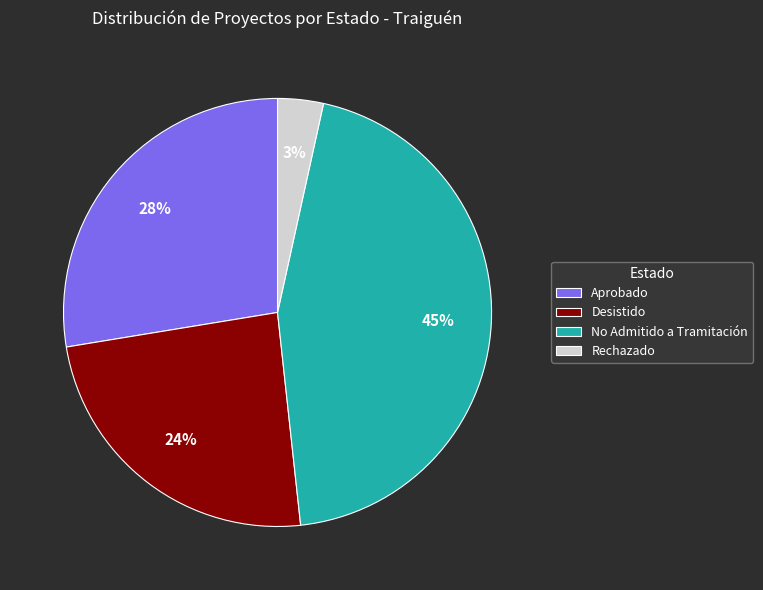

Is the sum of No Admitido a Tramitación and Desistido greater than half?

Yes